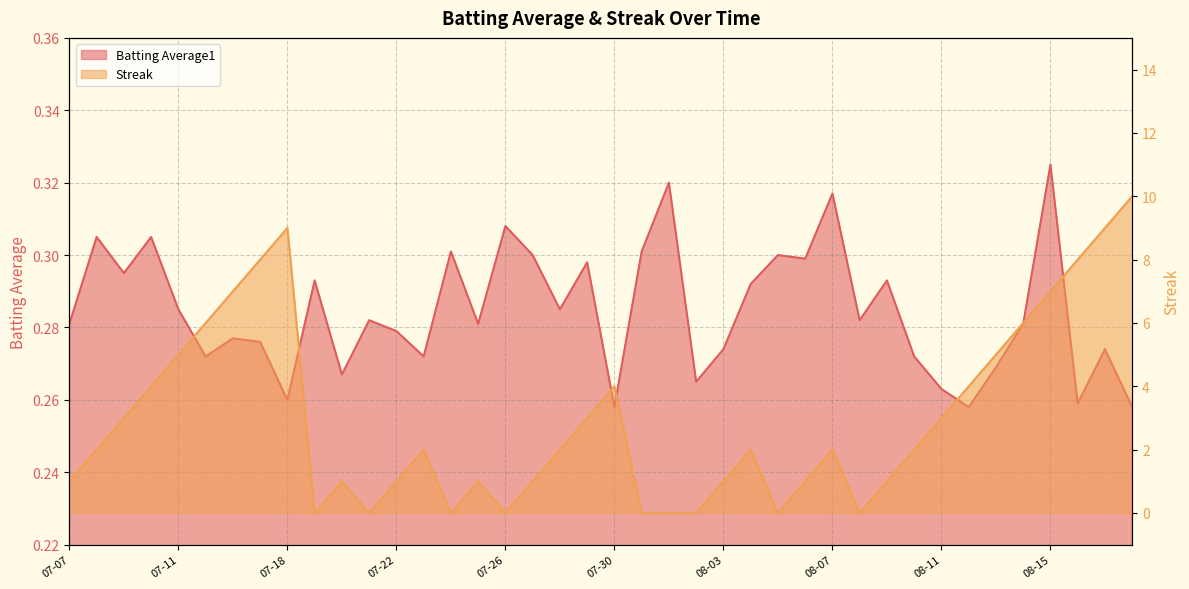

Is it true that Batting Average1 equals 0.3 at 2010-07-10?

True